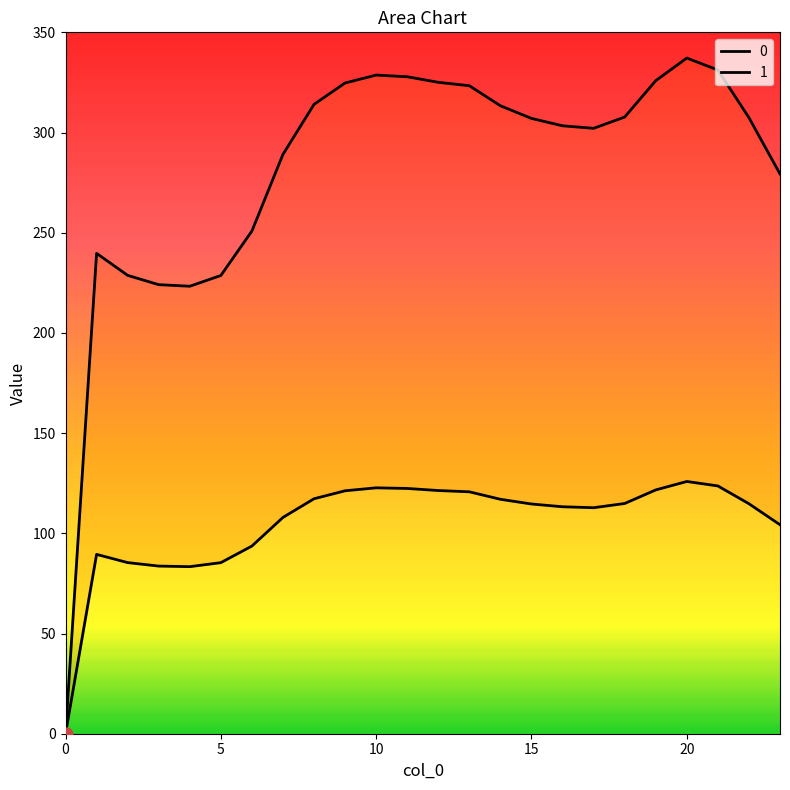

Which series reaches the maximum Y coordinate?

1